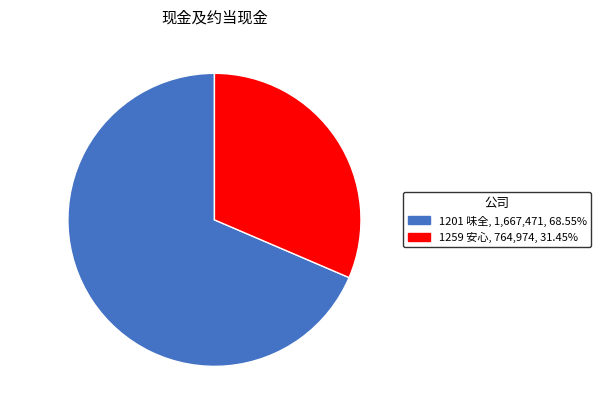

Which category has the smallest portion of the pie?

1259 安心